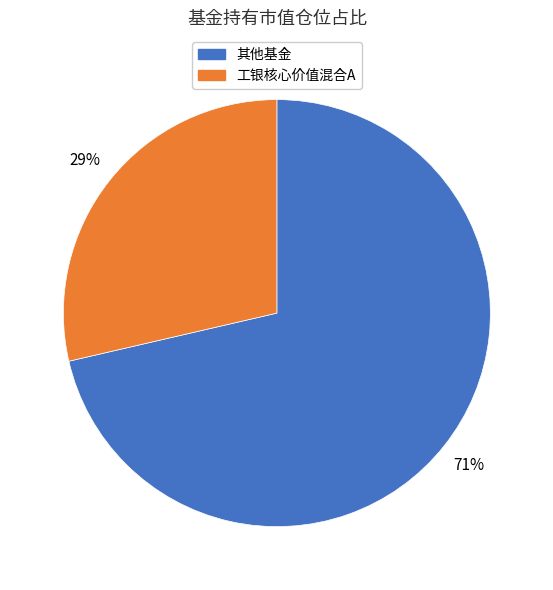

To the nearest percent, what is the average slice percentage?

50%